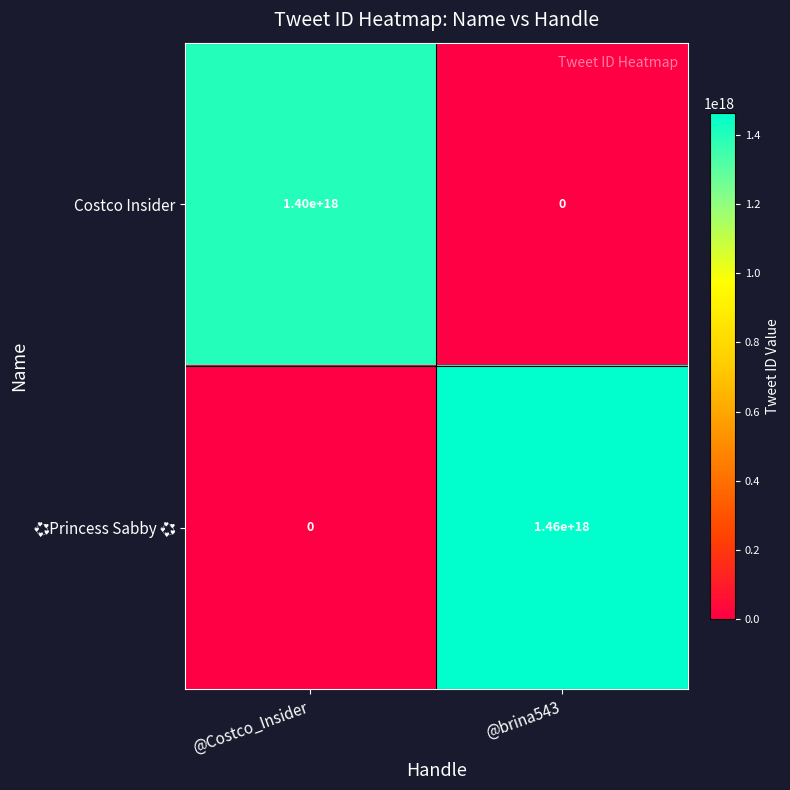

Which label corresponds to the largest value in the chart?

@brina543